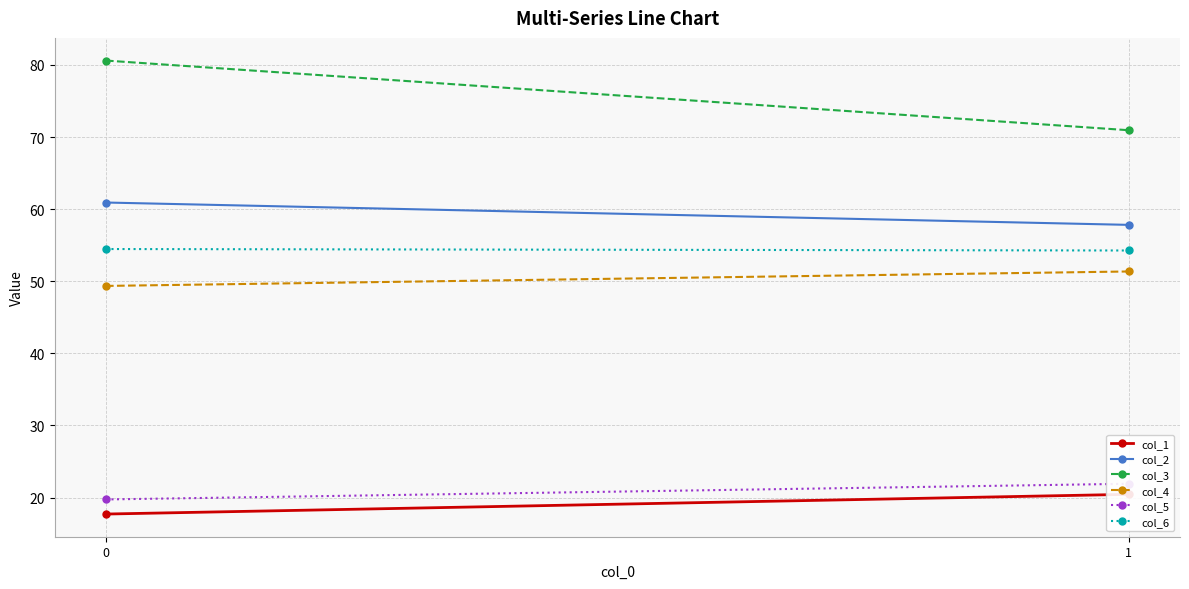

Is it true that col_6 equals 19.5 at 0?

False